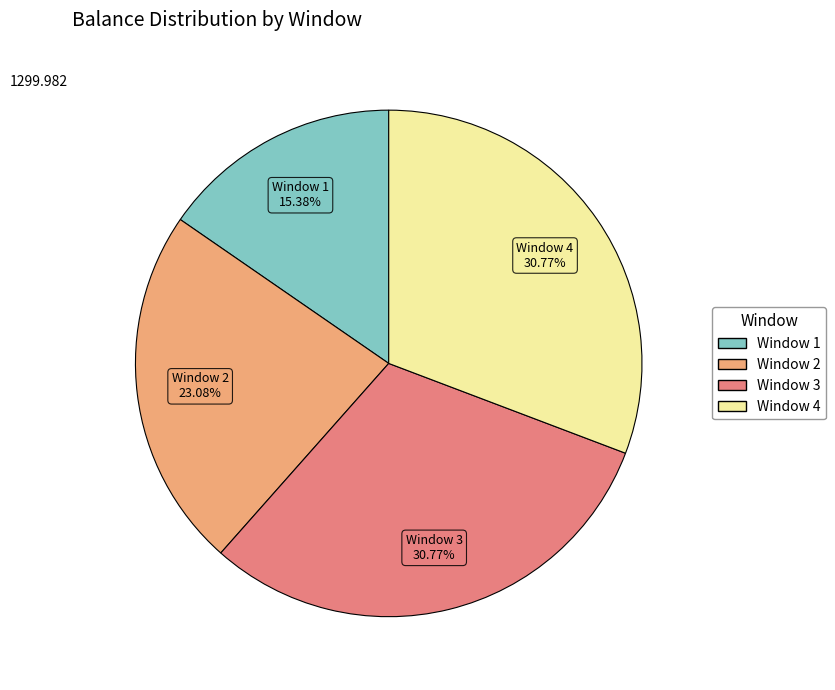

True or false: Window 4 accounts for 42% of the total.

False